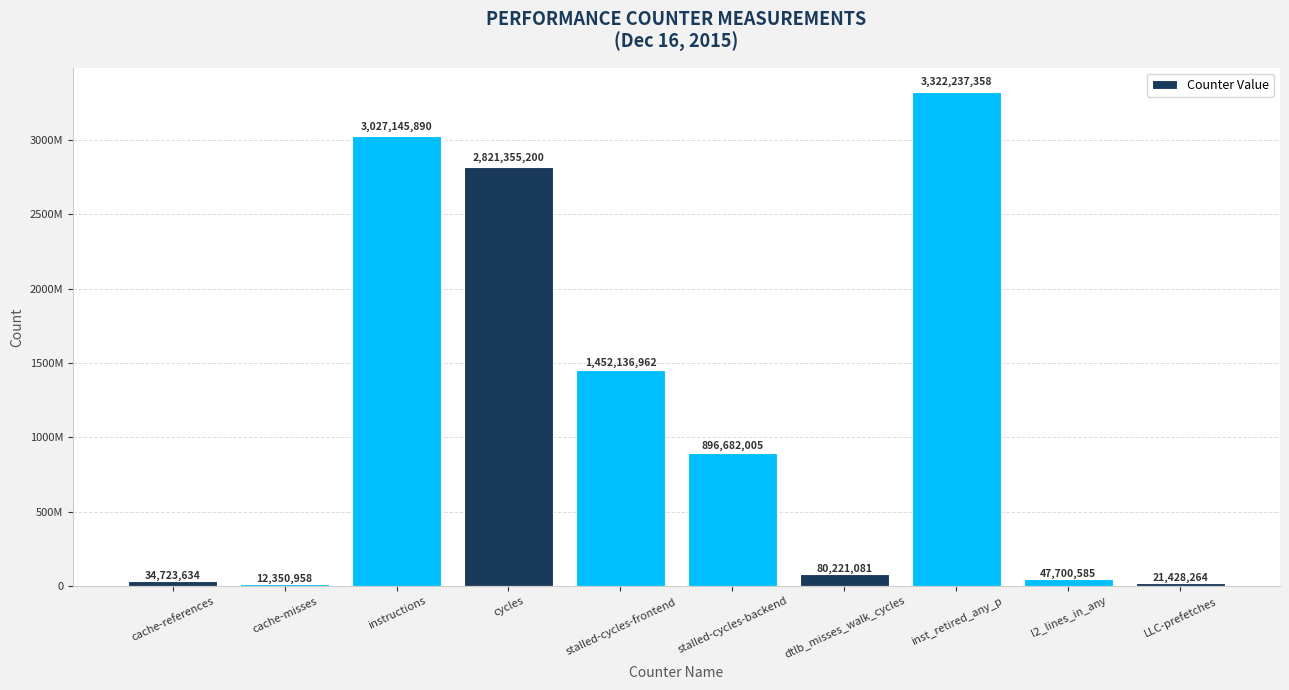

What is the difference between the maximum and minimum values?

3309886400